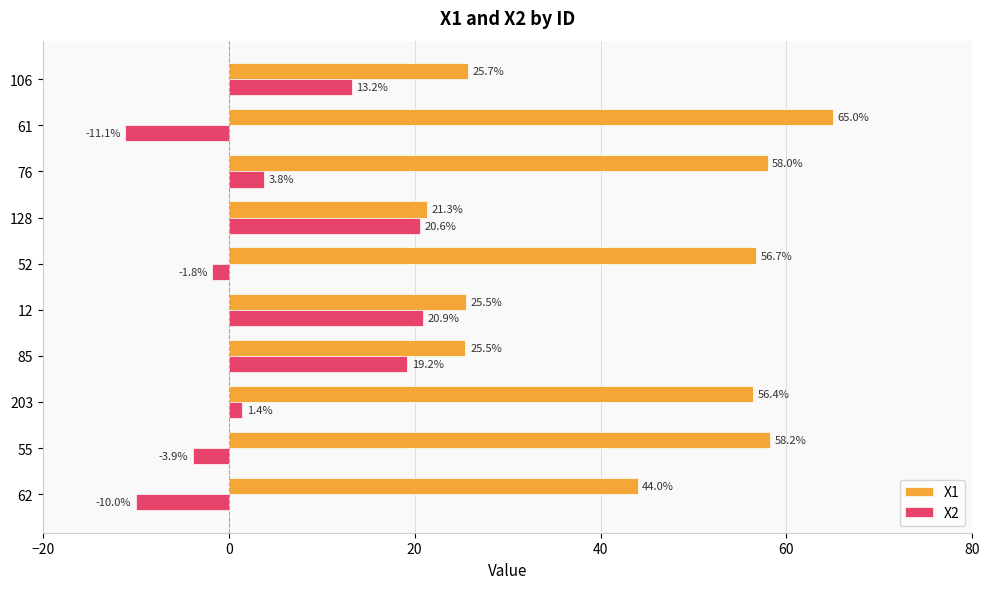

What is the difference between the maximum and minimum values in the X1 series?

43.7